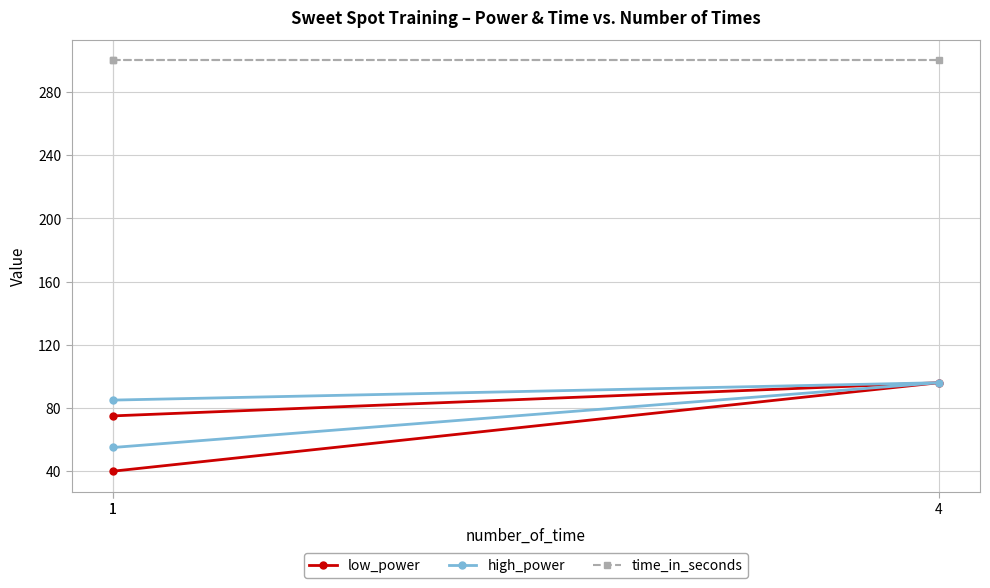

Rank the series by their maximum value, from highest to lowest.

time_in_seconds, low_power, high_power